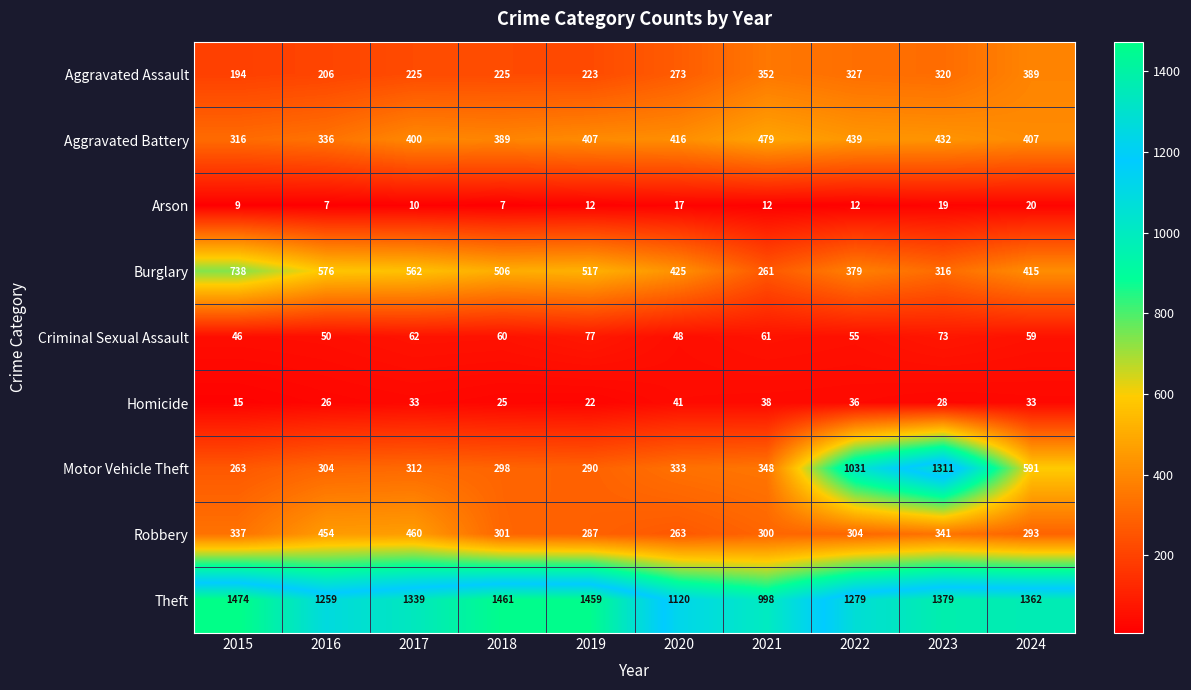

What is the smallest value displayed?

7